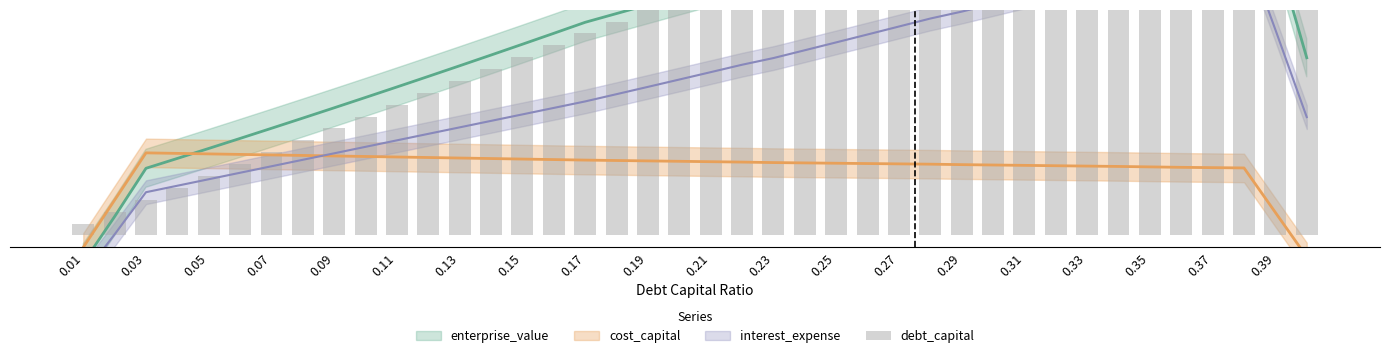

Are the bars horizontal?

No